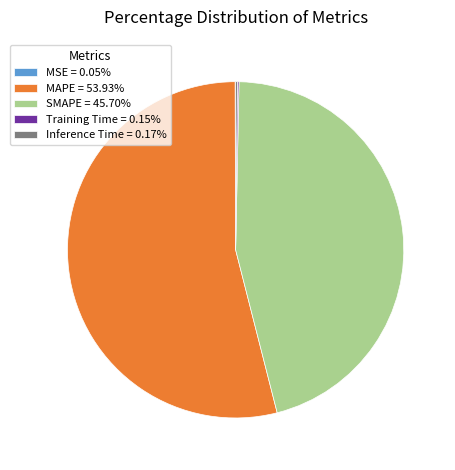

Do MAPE = 53.93% and SMAPE = 45.70% together represent more than half of the pie?

Yes